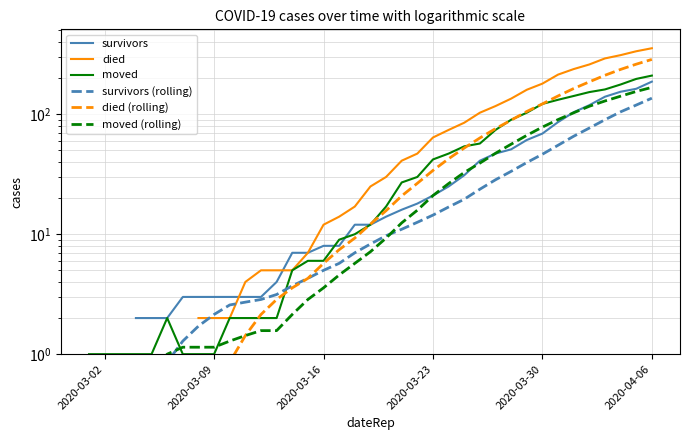

How many intersections are there between moved and survivors?

2